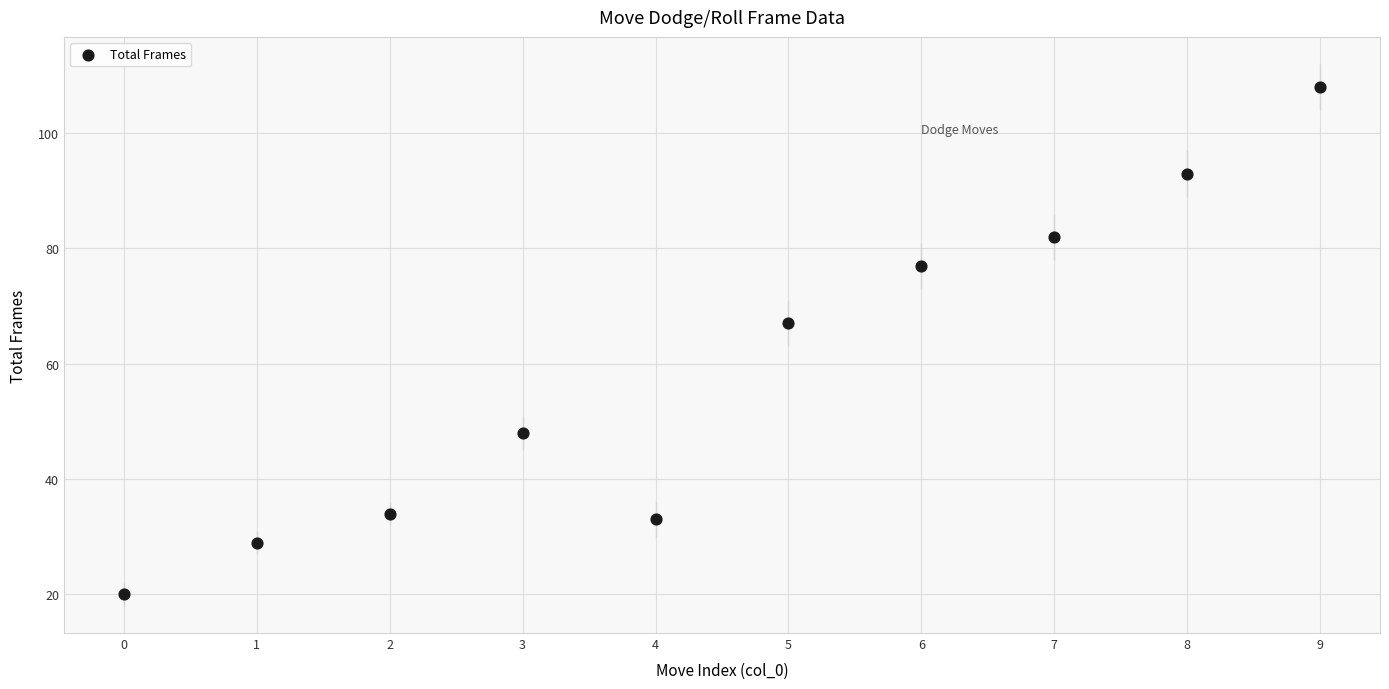

What is the range of Y values (max minus min)?

88